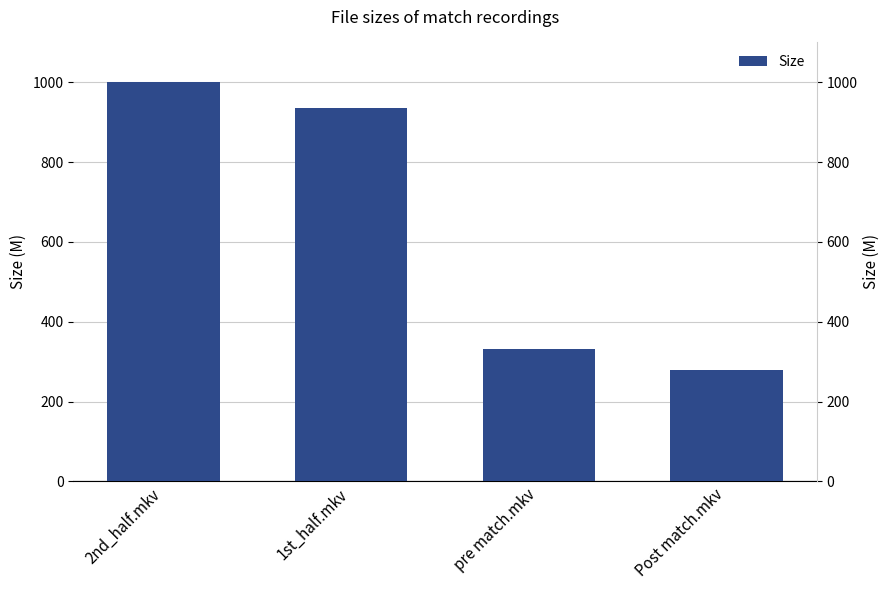

What is the difference between the values at 1st_half.mkv and pre match.mkv?

603.5